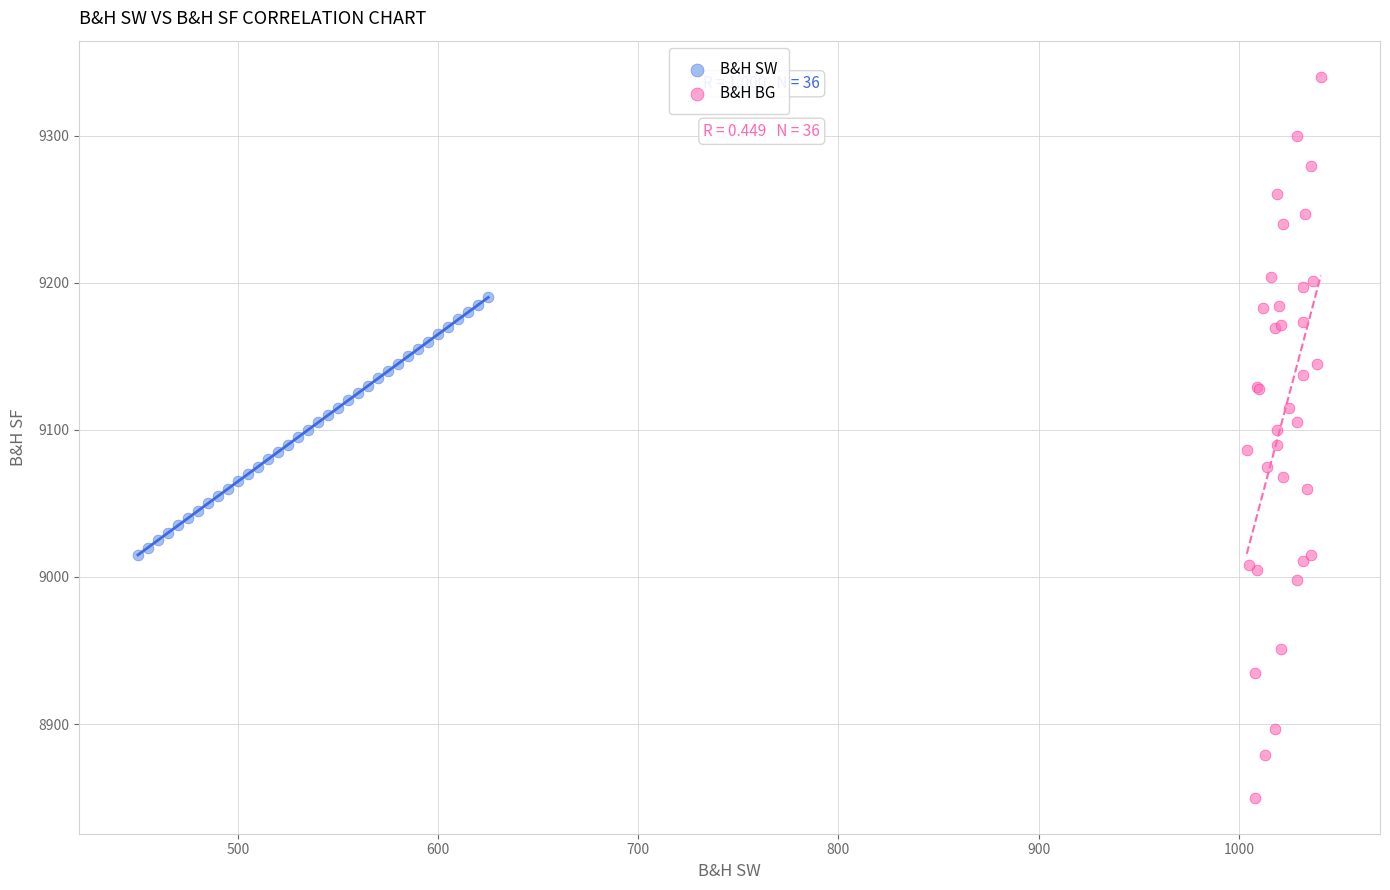

Which series contains the highest Y value?

B&H BG